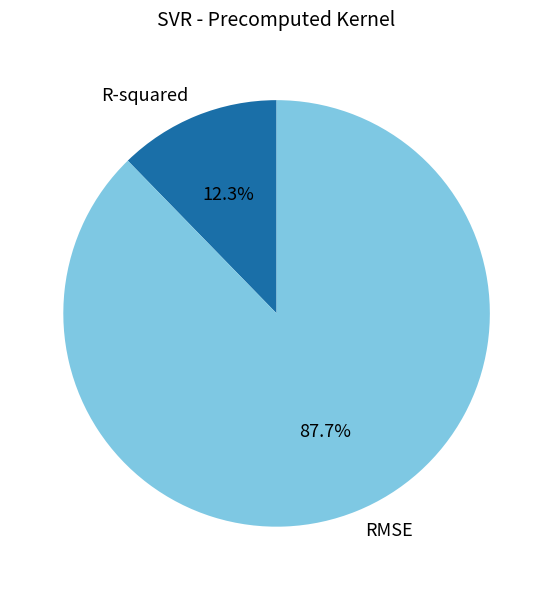

To the nearest percent, what is the difference between the largest and smallest slice percentages?

75%